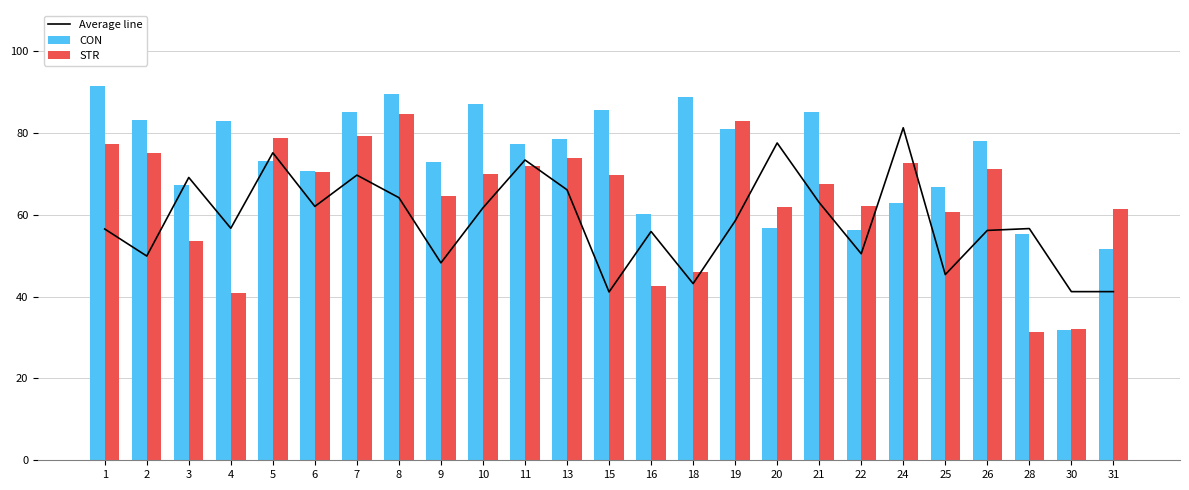

Is the value of STR at 2 greater than the value of CON at 3?

Yes